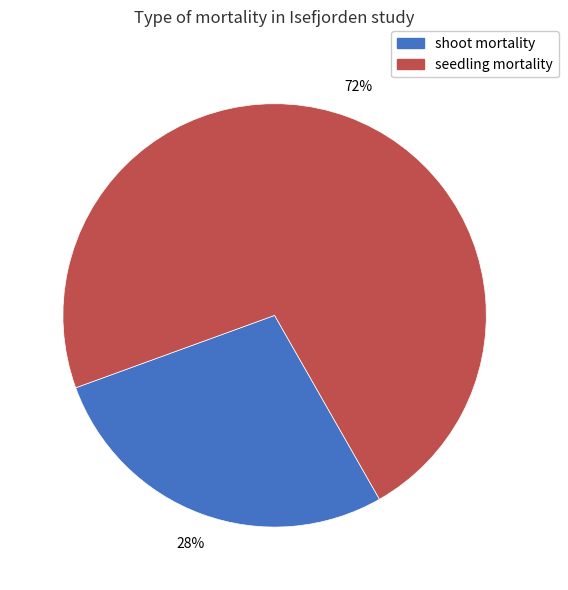

To the nearest percent, what is the average slice percentage?

50%